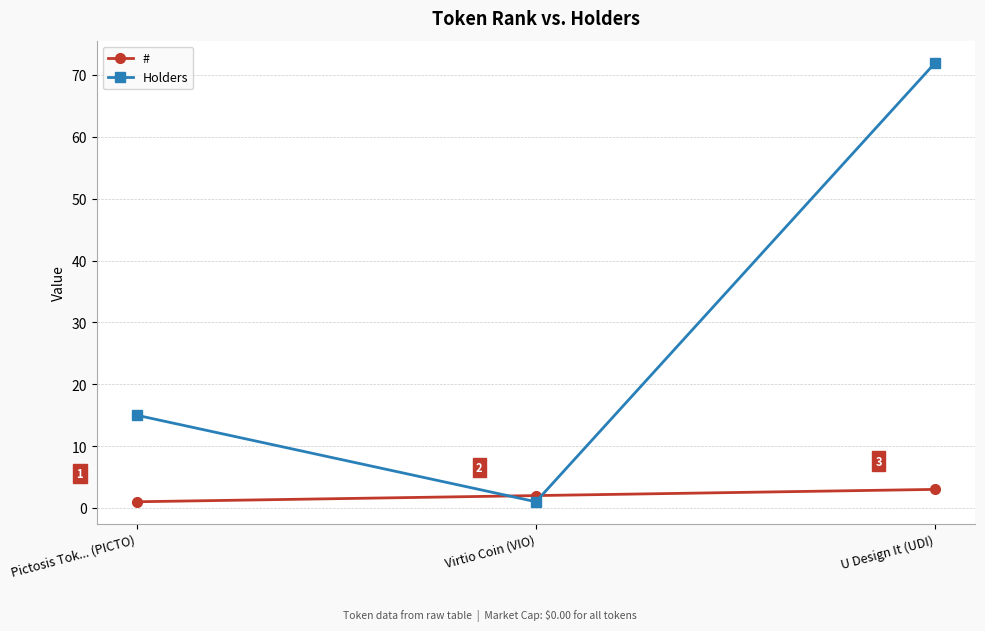

Rank the categories by Holders value from lowest to highest.

Virtio Coin (VIO), Pictosis Tok... (PICTO), U Design It (UDI)